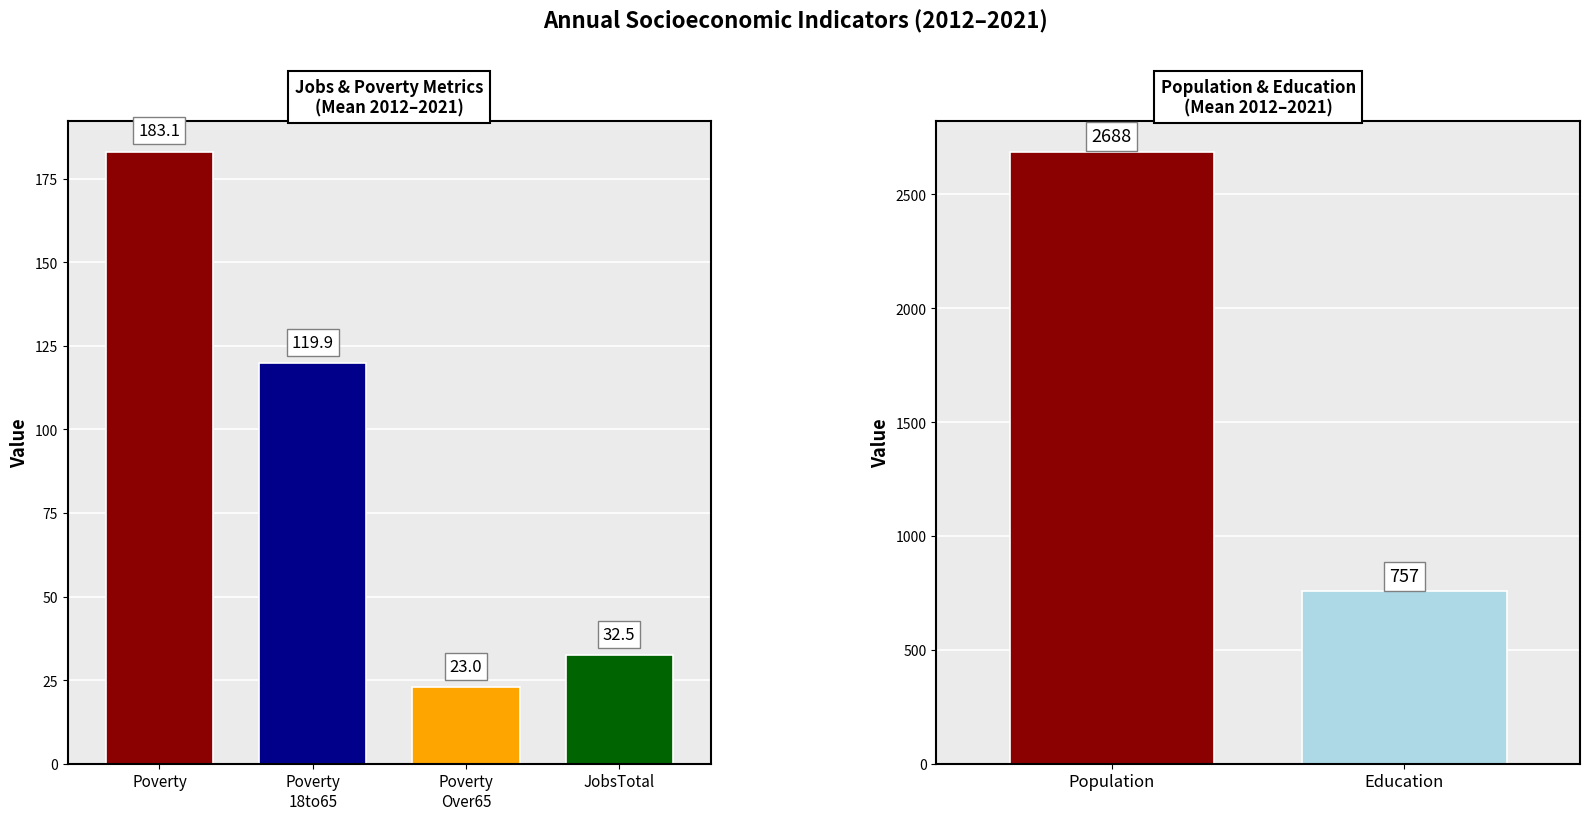

Count the number of data series in this chart.

6